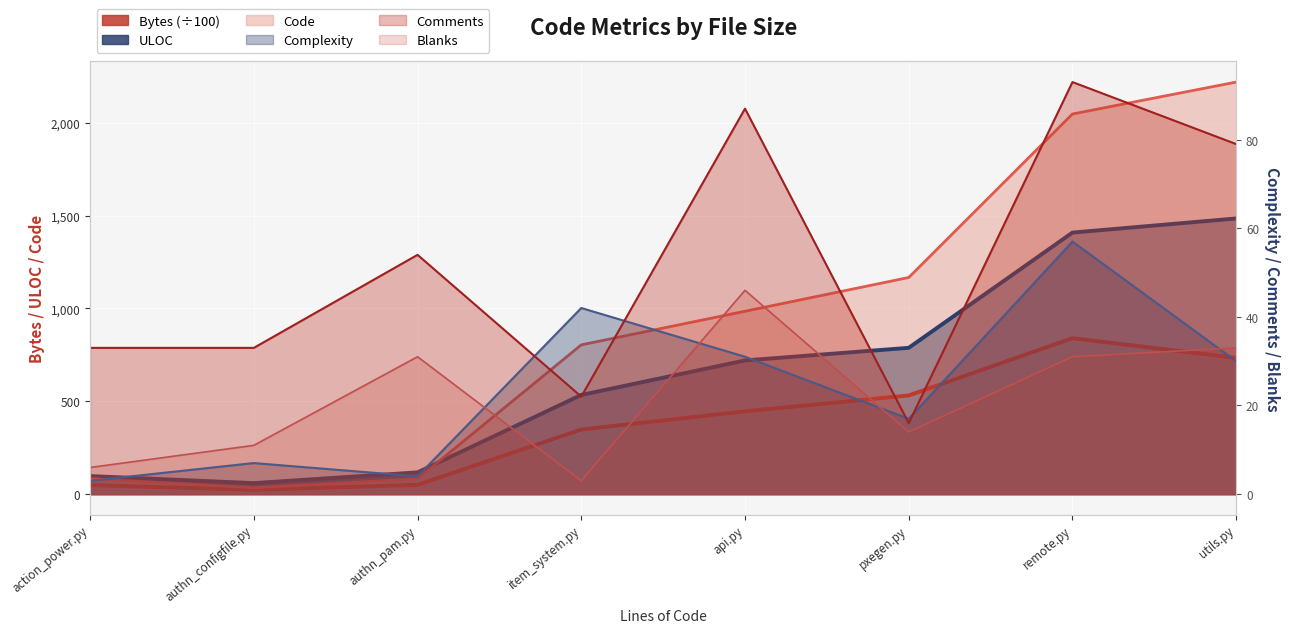

Reading left to right, extract all data points from this chart.

Code: 83.0	34.0	82.0	804.0	985.0	1167.0	2048.0	2220.0
Comments: 33.0	33.0	54.0	22.0	87.0	16.0	93.0	79.0
Blanks: 6.0	11.0	31.0	3.0	46.0	14.0	31.0	33.0
Complexity: 3.0	7.0	4.0	42.0	31.0	17.0	57.0	30.0
ULOC: 97.0	59.0	117.0	534.0	720.0	788.0	1409.0	1485.0
Bytes: 48.9	23.0	50.0	347.7	446.0	531.4	840.0	733.9